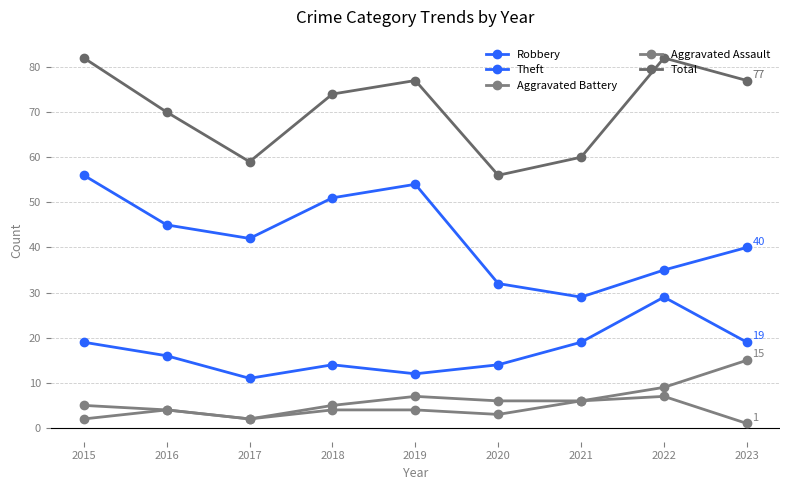

How many data points in Aggravated Assault are less than 4?

4